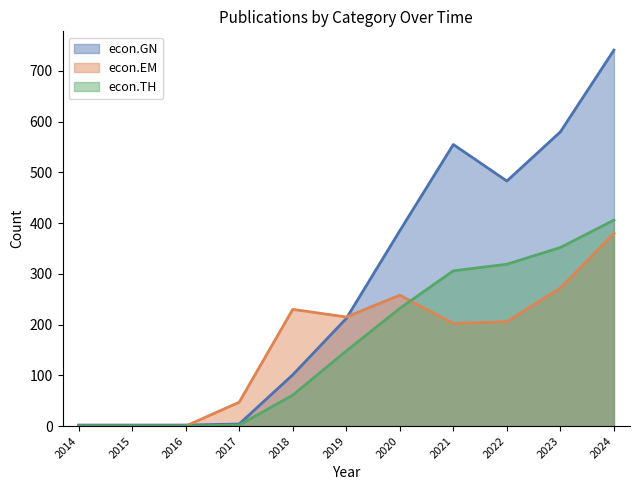

Rank the series at 2018 from highest to lowest value.

econ.EM, econ.GN, econ.TH